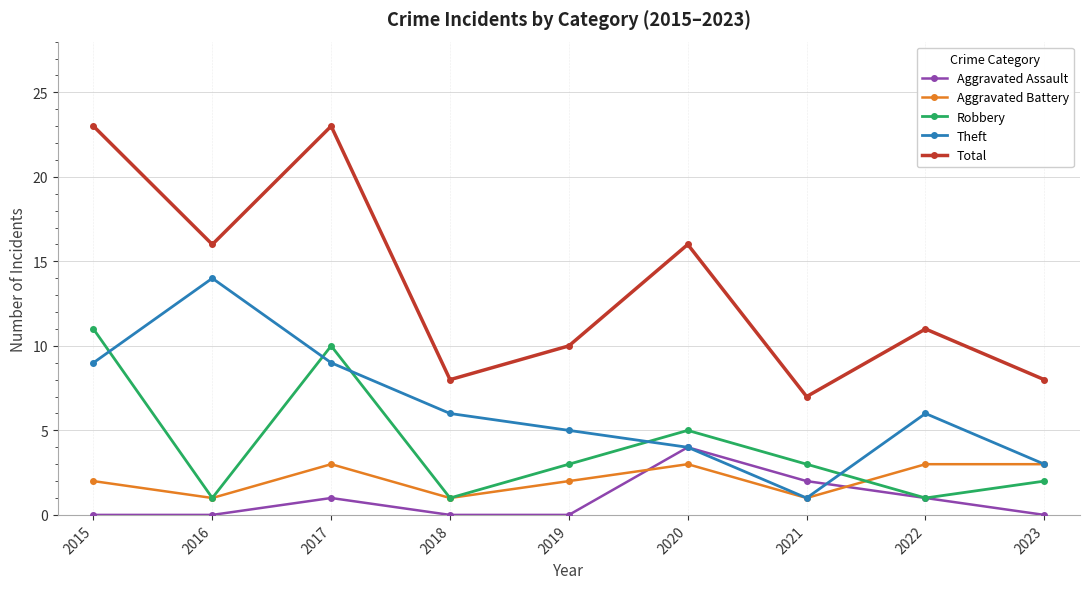

True or false: Robbery and Total intersect in this chart.

False